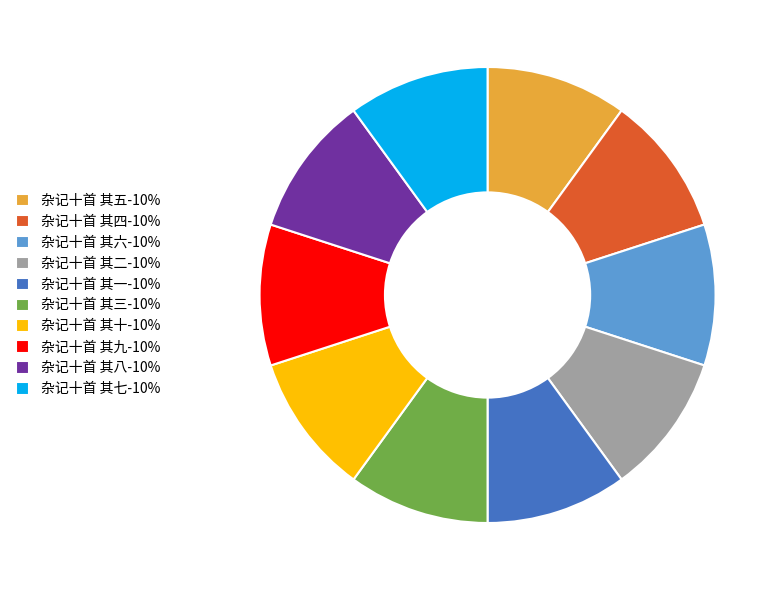

Does 杂记十首 其九 represent more than half of the total?

No